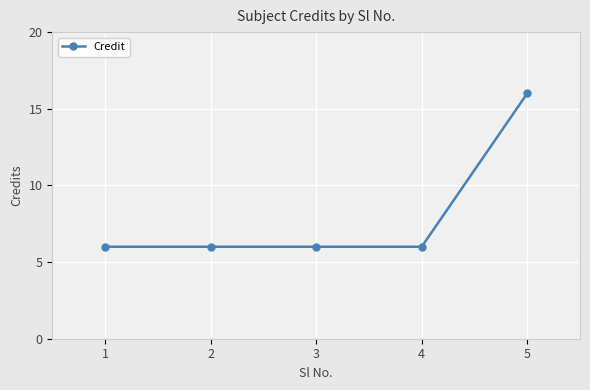

Between 4 and 5, which is larger?

5